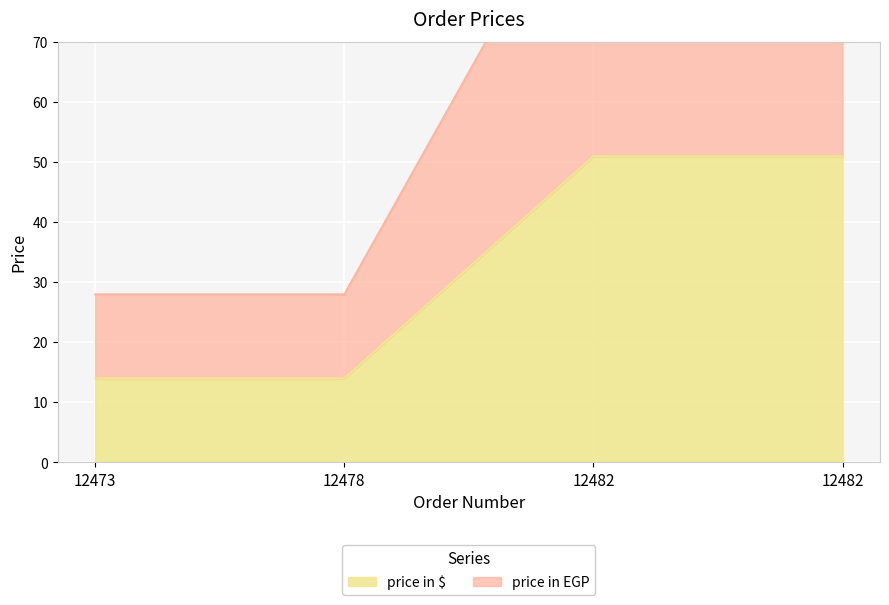

True or false: price in $ has more than 2 points higher than both neighbors.

False